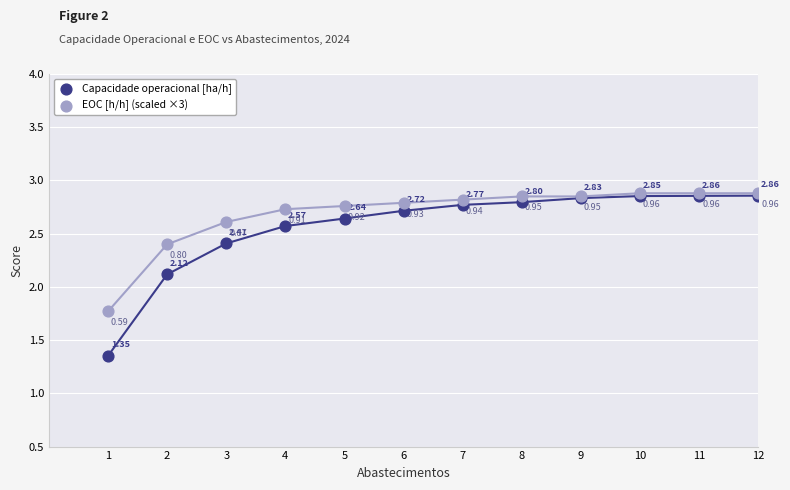

What are all the series names shown in the legend?

Capacidade operacional [ha/h], EOC [h/h] (scaled ×3)